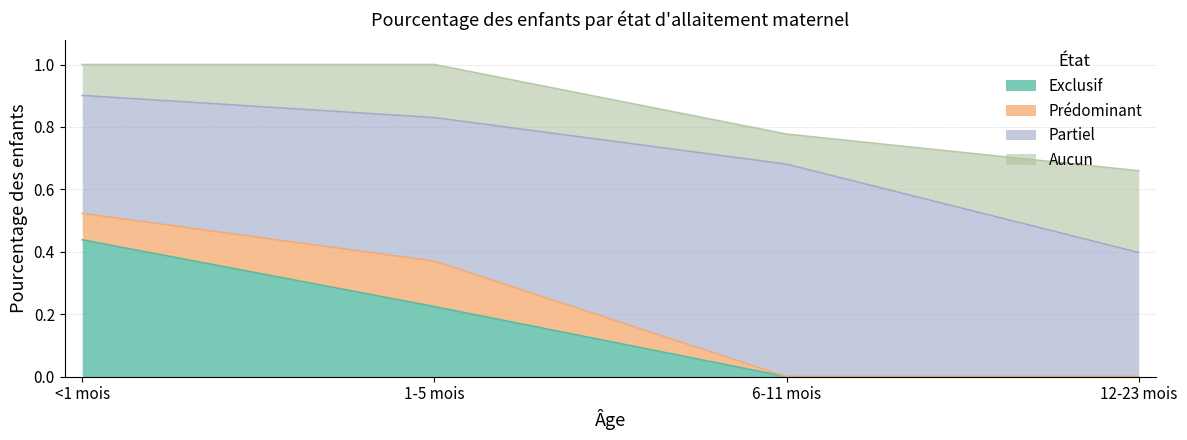

What is the spread (max minus min) of values at 12-23 mois?

0.4